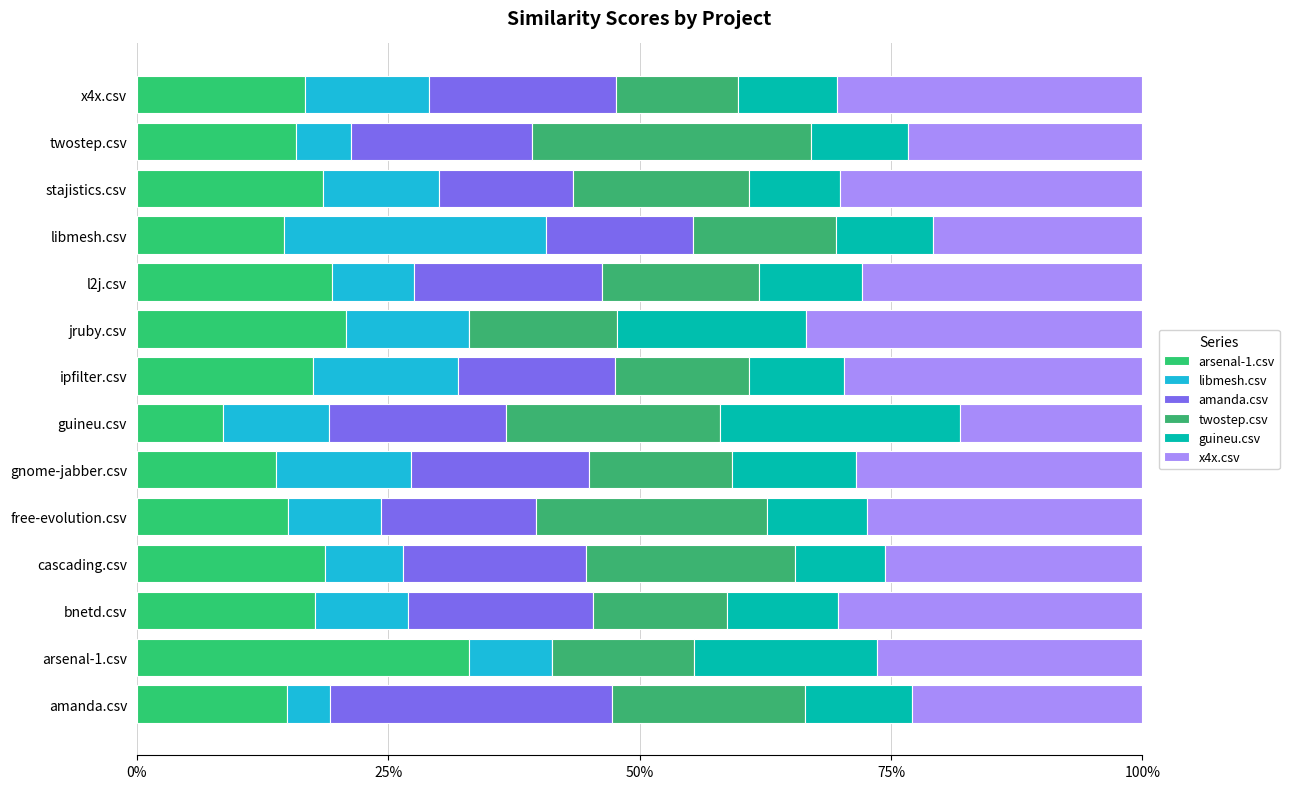

How many series are shown in this chart?

6